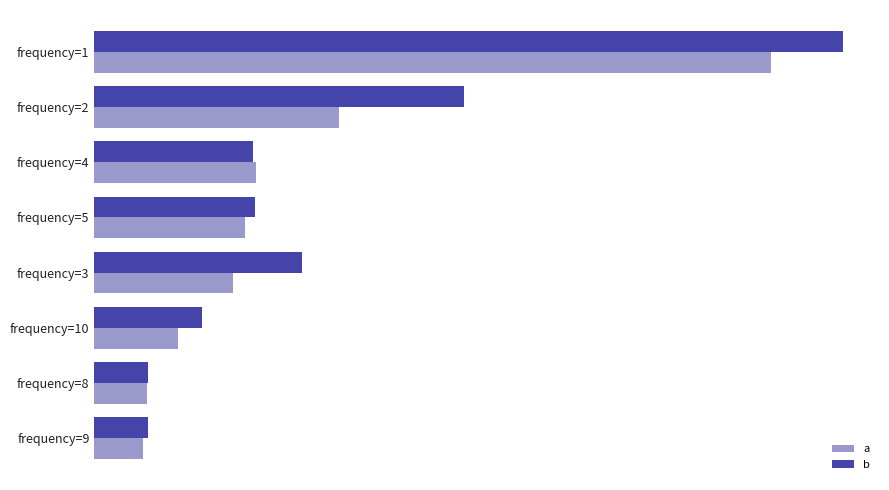

Which series has the largest total across all categories?

b